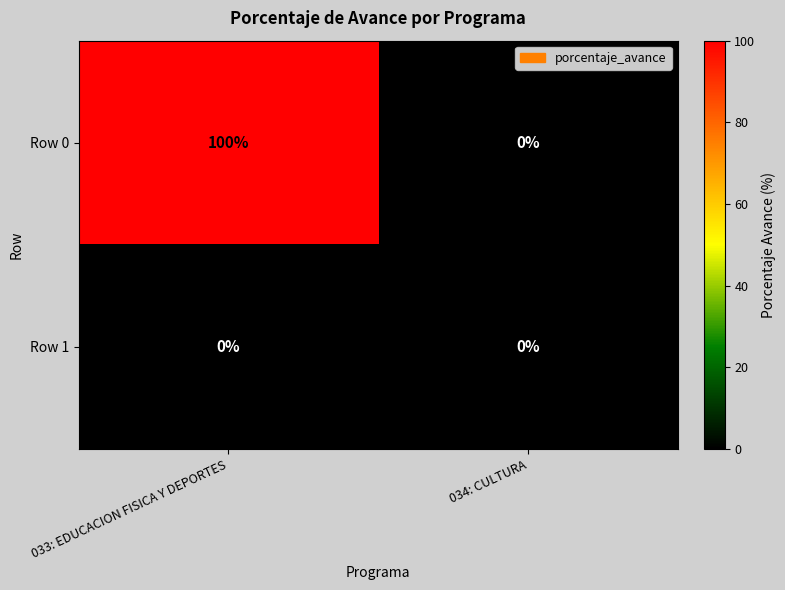

What is the average value of the Row 0 series?

50